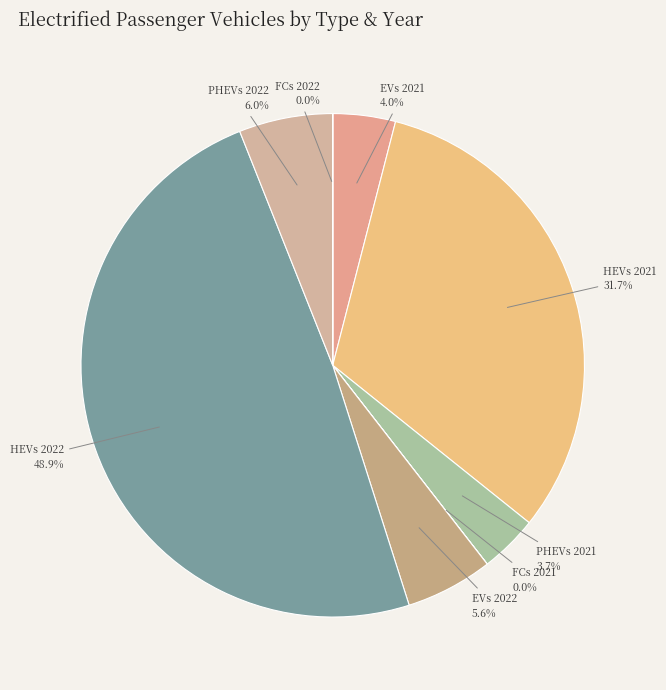

Combined, do HEVs 2022 and EVs 2021 account for over 50%?

Yes